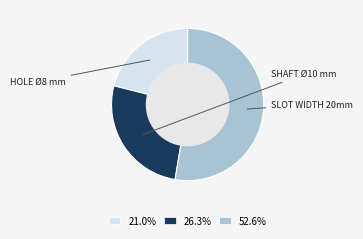

Rank the categories by value from lowest to highest.

HOLE Ø8 mm, SHAFT Ø10 mm, SLOT WIDTH 20mm